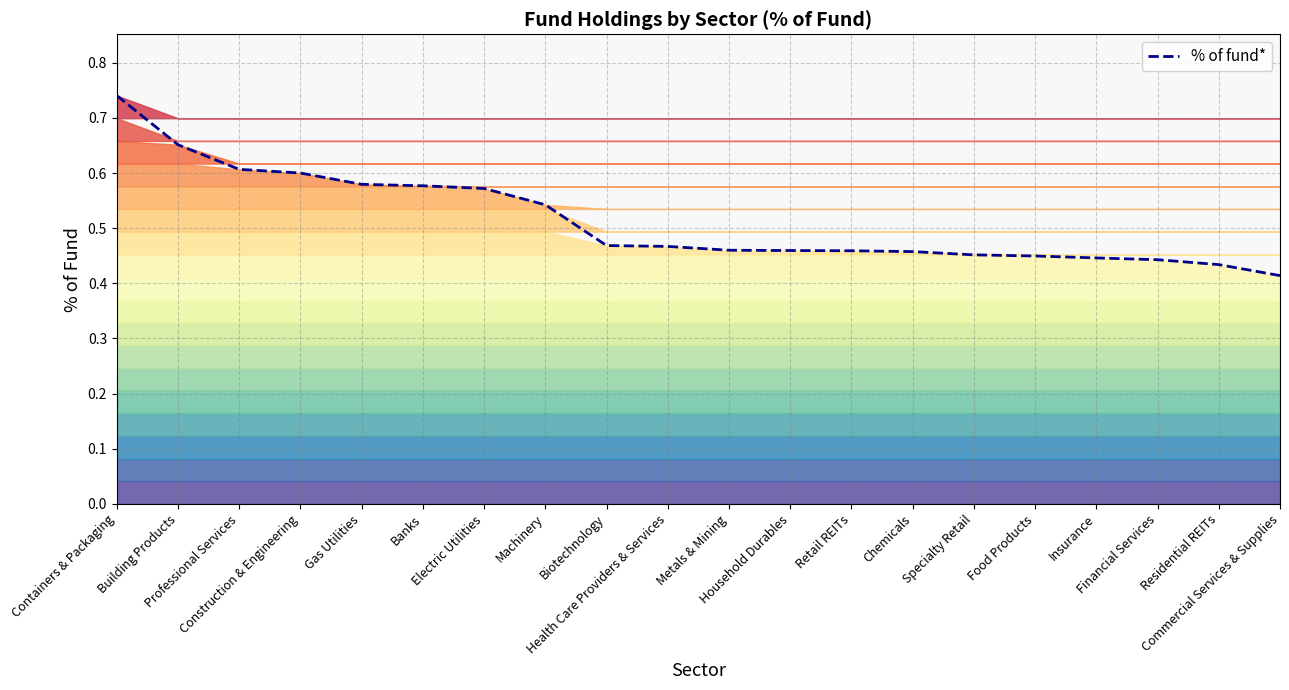

The value at Specialty Retail is 0.5. True or false?

True